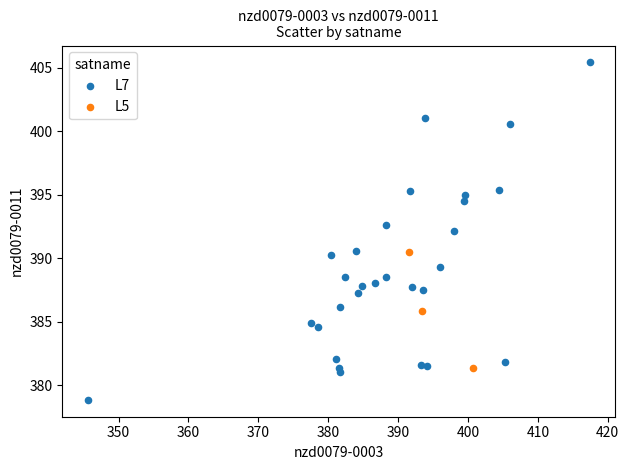

Which series contains the highest Y value?

L7